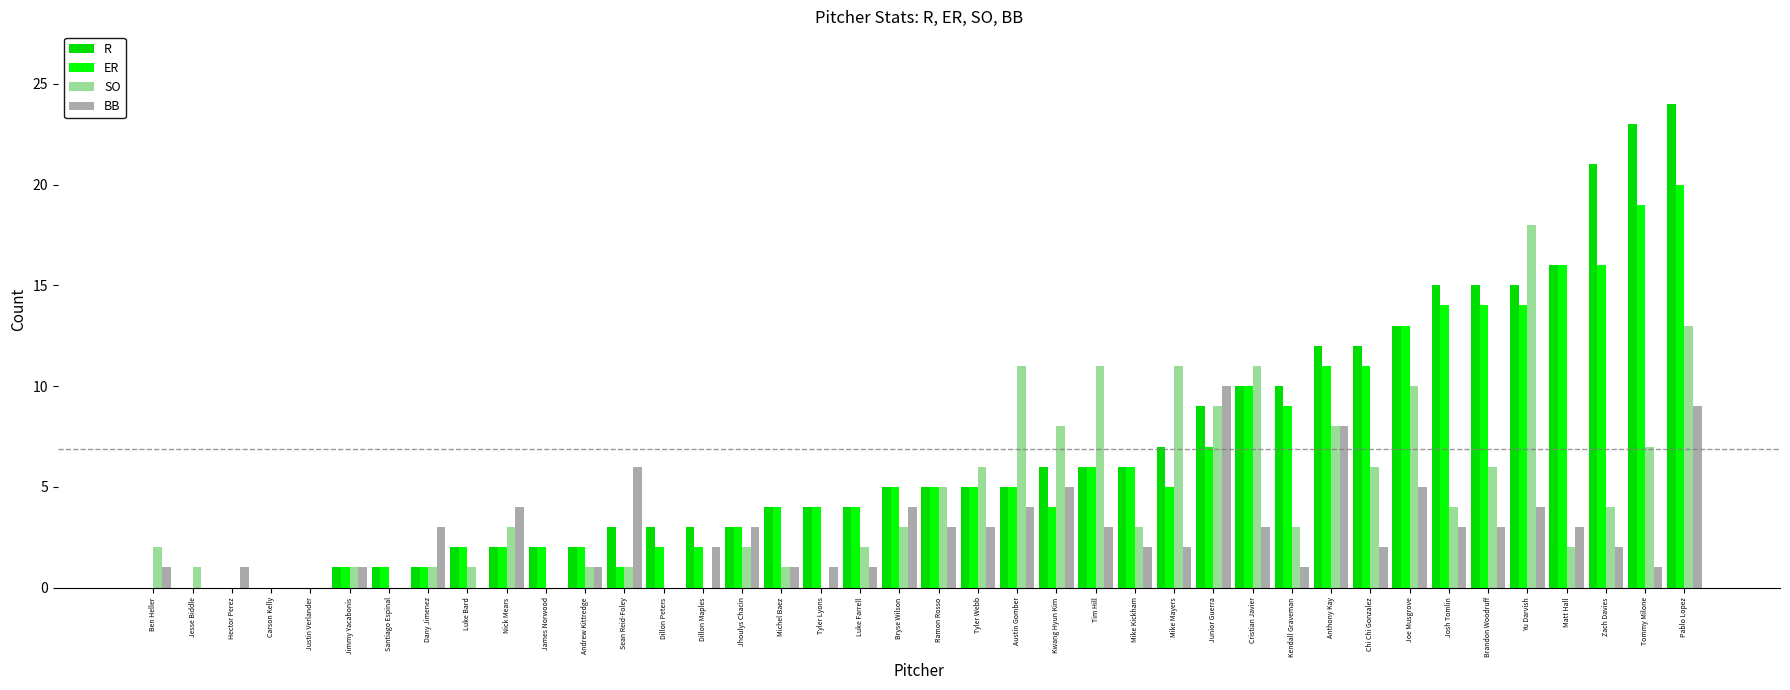

Are the bars horizontal?

No